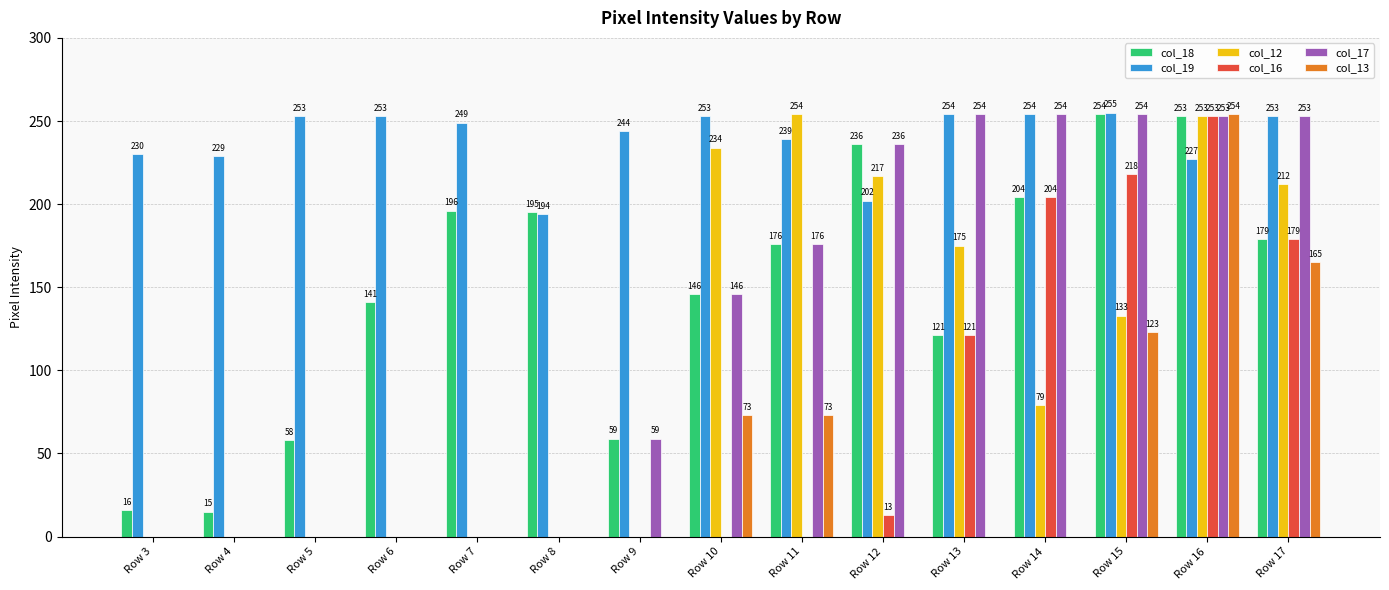

Is it true that col_17 equals 254 at Row 14?

True